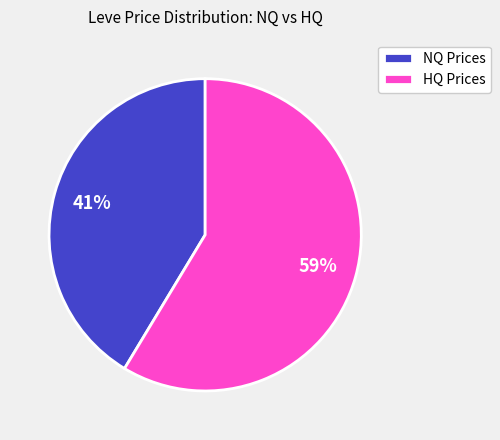

Is the sum of HQ Prices and NQ Prices greater than half?

Yes